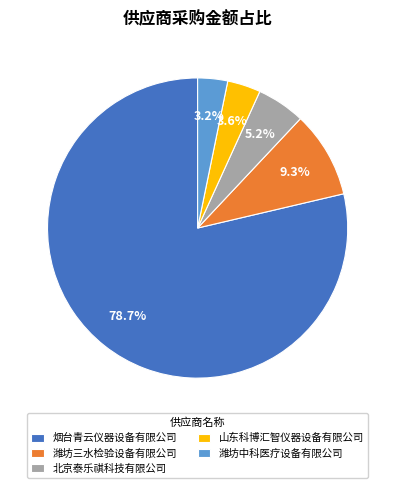

Which category accounts for the majority?

烟台青云仪器设备有限公司